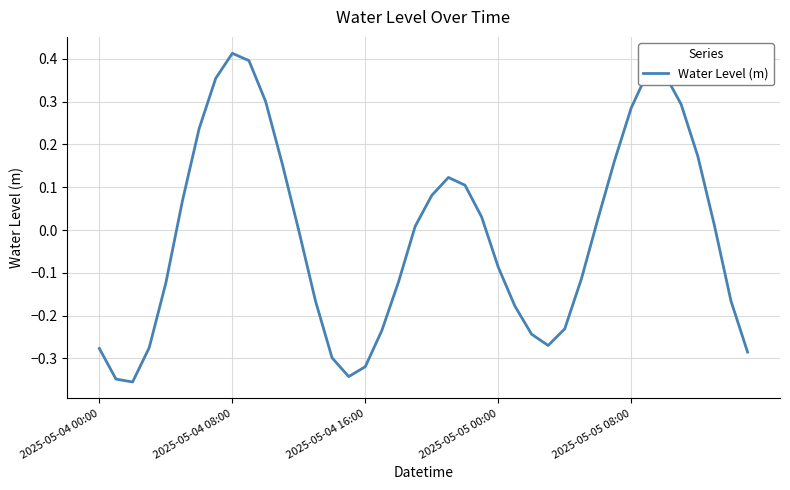

How many interior local peaks (higher than both neighbors) does the data have?

3